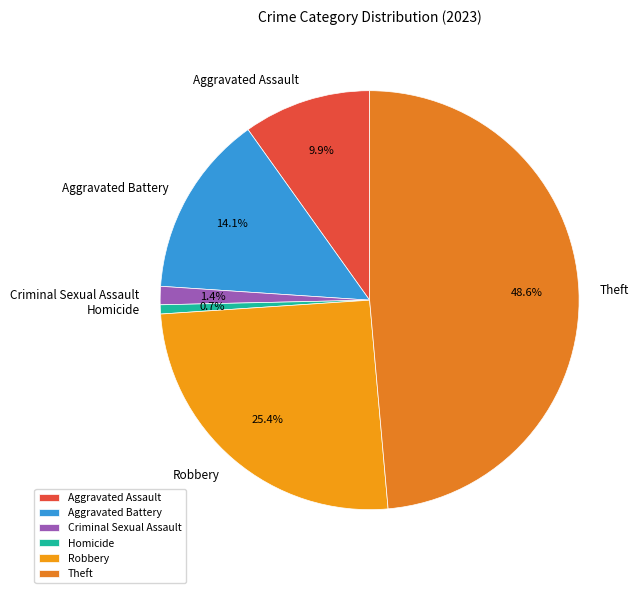

Approximately how many times larger is the value at Aggravated Assault compared to Robbery?

0.4